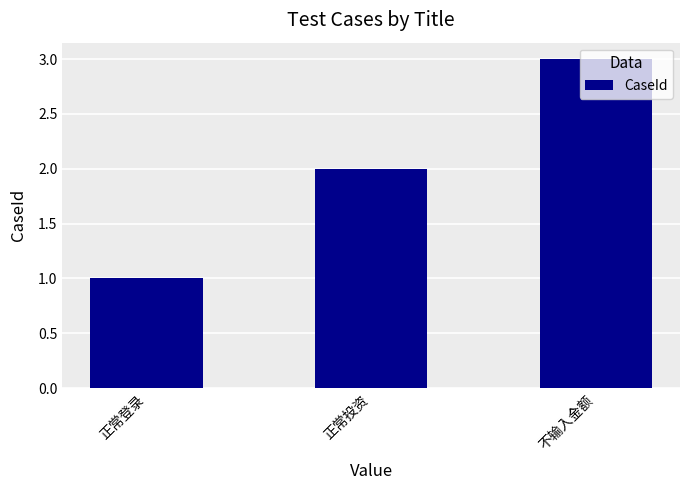

How many bars are there in total?

3